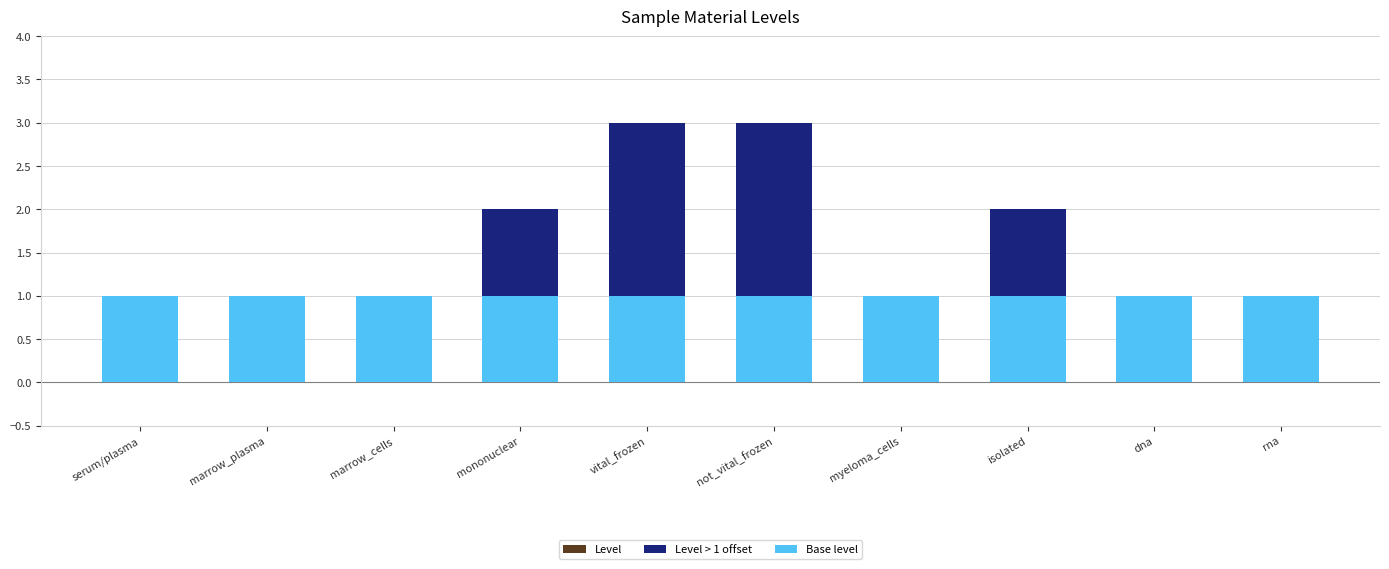

How many values in the Level series exceed 1?

4